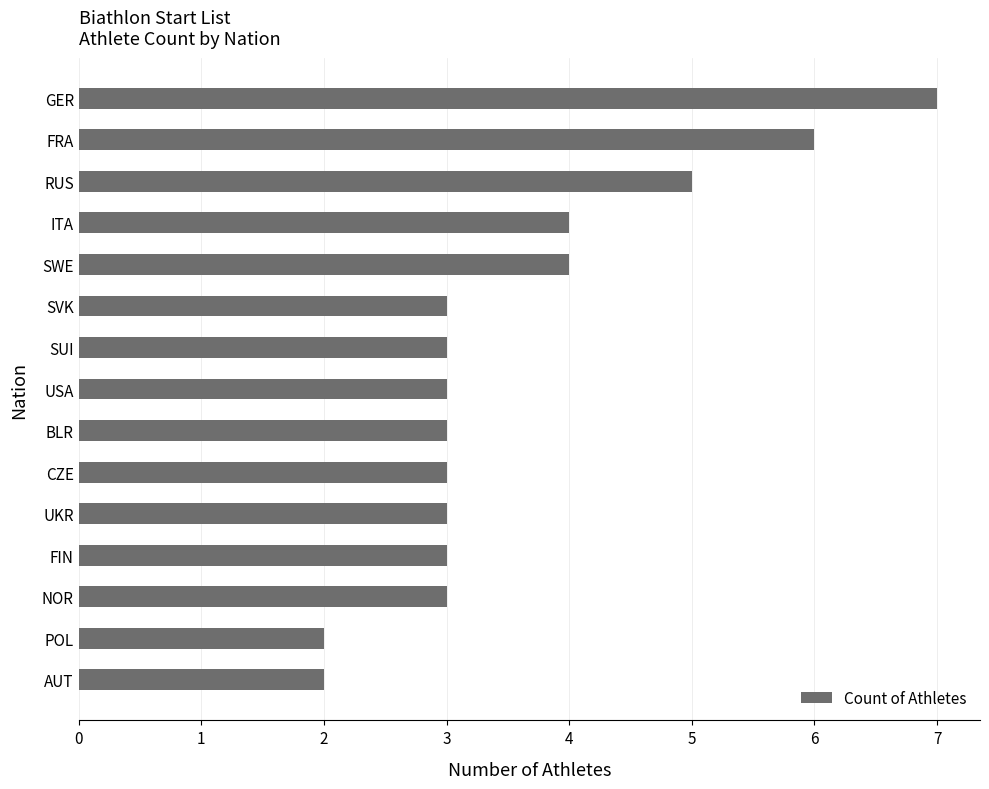

What is the maximum value shown in the chart?

7